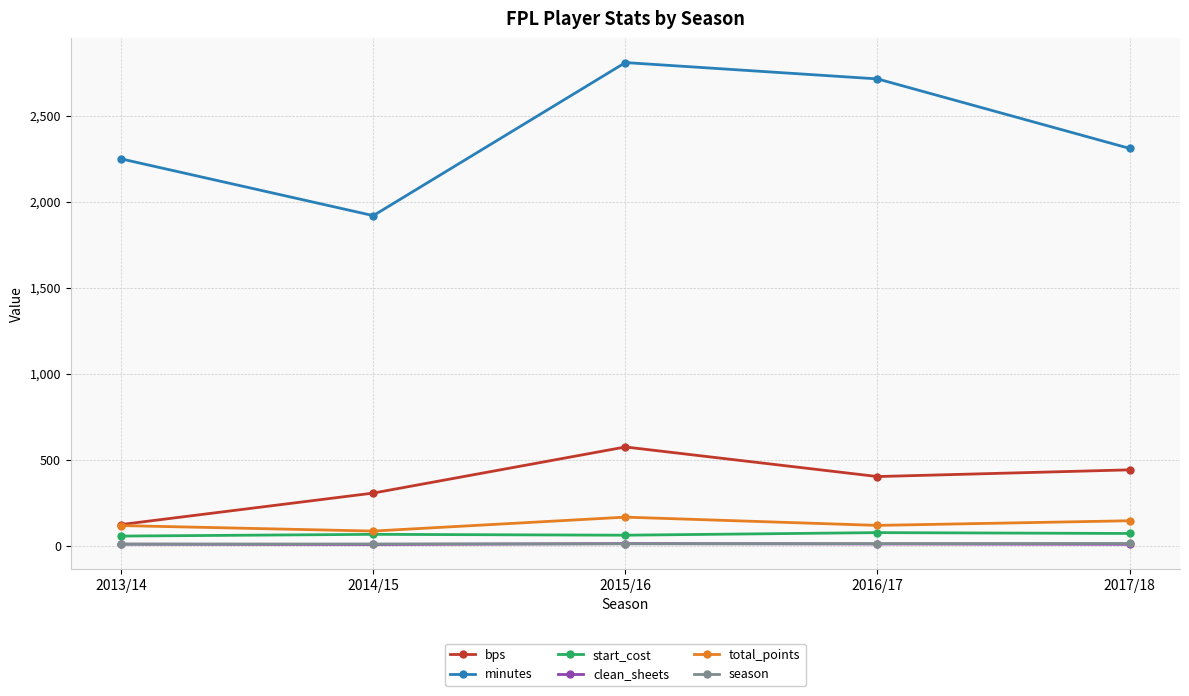

Which series has the widest spread of values?

minutes